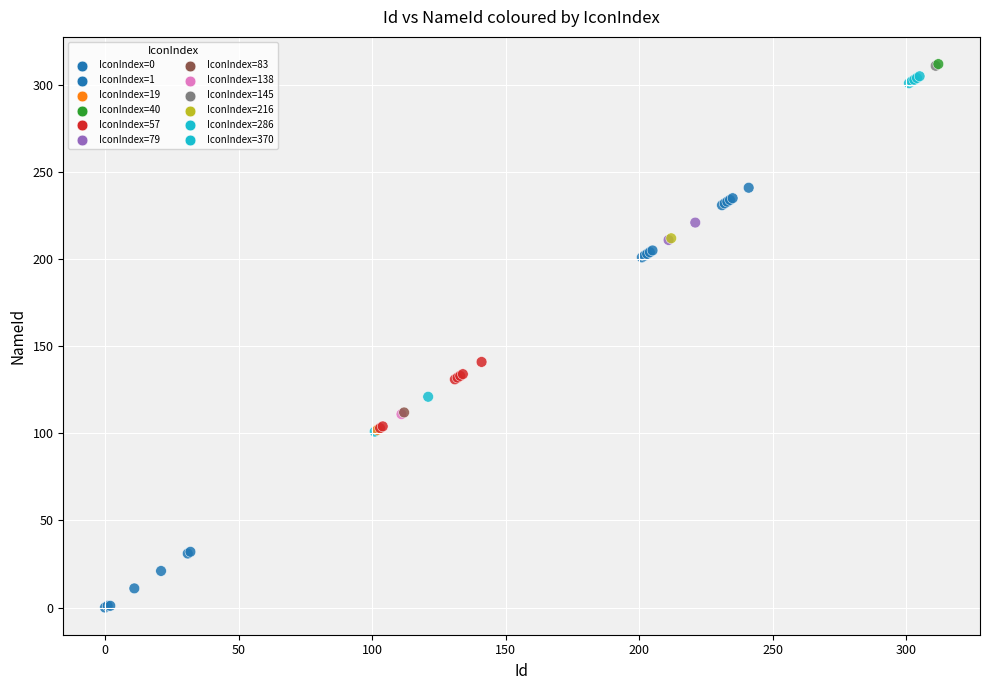

What Y value in the scatter plot is closest to 156?

141